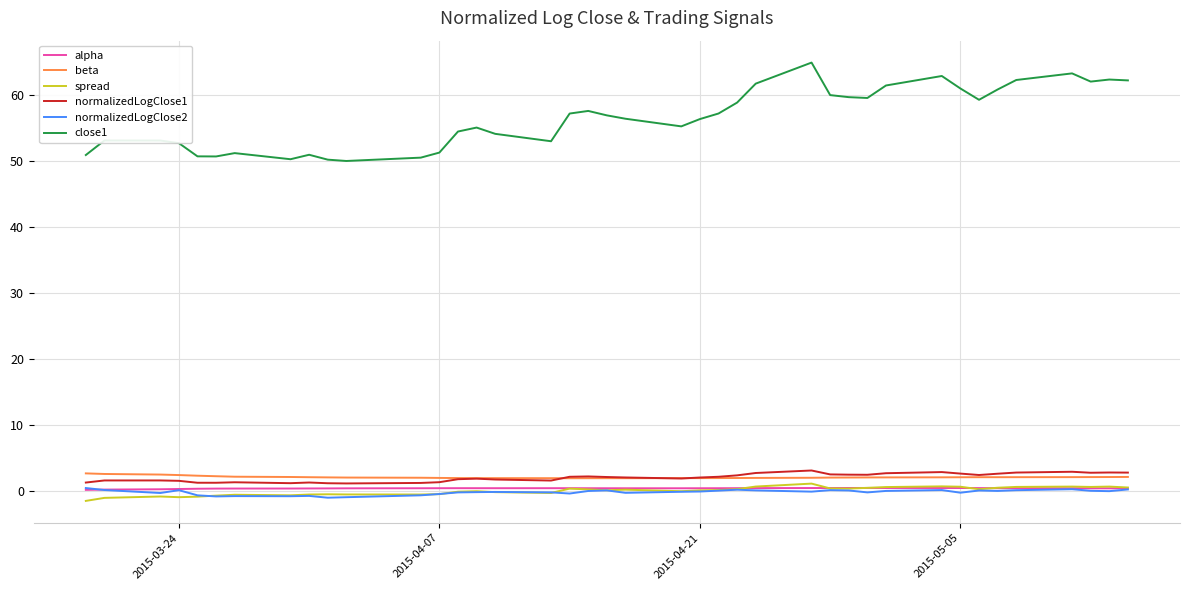

Which series has the largest range (max minus min)?

close1